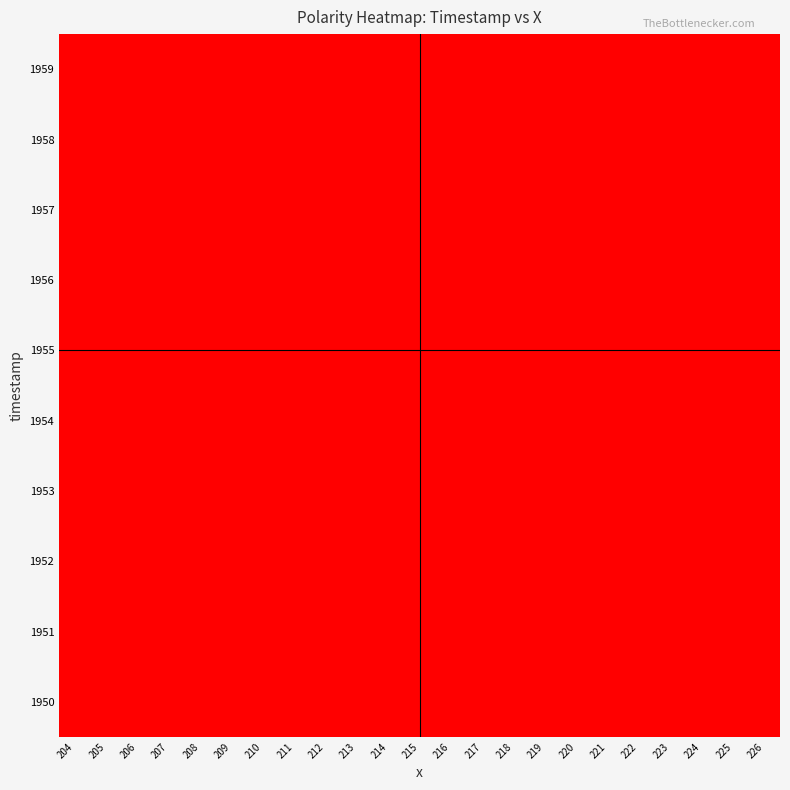

Reading right to left, what are all the values shown in this chart?

1950: 226=0	225=0	224=0	223=0	222=0	221=0	220=1	219=0	218=0	217=0	216=1	215=1	214=0	213=0	212=0	211=0	210=1	209=0	208=0	207=0	206=0	205=0	204=0
1951: 226=0	225=0	224=0	223=0	222=0	221=0	220=0	219=0	218=0	217=0	216=0	215=0	214=1	213=0	212=0	211=0	210=0	209=0	208=0	207=1	206=0	205=1	204=0
1952: 226=0	225=0	224=0	223=1	222=0	221=0	220=0	219=0	218=0	217=0	216=1	215=0	214=0	213=1	212=1	211=0	210=0	209=1	208=0	207=0	206=0	205=0	204=0
1953: 226=0	225=0	224=0	223=0	222=1	221=0	220=0	219=0	218=1	217=0	216=0	215=0	214=0	213=0	212=1	211=0	210=0	209=0	208=0	207=0	206=0	205=0	204=0
1954: 226=0	225=0	224=0	223=0	222=0	221=1	220=0	219=0	218=1	217=1	216=0	215=0	214=0	213=0	212=0	211=0	210=0	209=0	208=0	207=0	206=0	205=1	204=0
1955: 226=0	225=0	224=0	223=0	222=0	221=0	220=0	219=0	218=0	217=0	216=0	215=0	214=0	213=0	212=0	211=0	210=0	209=0	208=1	207=0	206=0	205=0	204=0
1956: 226=1	225=0	224=1	223=0	222=0	221=0	220=0	219=0	218=0	217=0	216=0	215=0	214=0	213=0	212=0	211=0	210=0	209=0	208=0	207=0	206=1	205=0	204=0
1957: 226=0	225=0	224=0	223=0	222=0	221=1	220=1	219=0	218=0	217=1	216=0	215=1	214=0	213=1	212=0	211=1	210=0	209=0	208=0	207=0	206=0	205=0	204=0
1958: 226=0	225=0	224=0	223=0	222=0	221=0	220=1	219=0	218=0	217=0	216=1	215=0	214=0	213=0	212=0	211=1	210=1	209=1	208=0	207=0	206=0	205=1	204=1
1959: 226=0	225=0	224=0	223=0	222=0	221=0	220=0	219=1	218=0	217=0	216=0	215=1	214=0	213=0	212=0	211=0	210=0	209=0	208=0	207=0	206=0	205=0	204=0